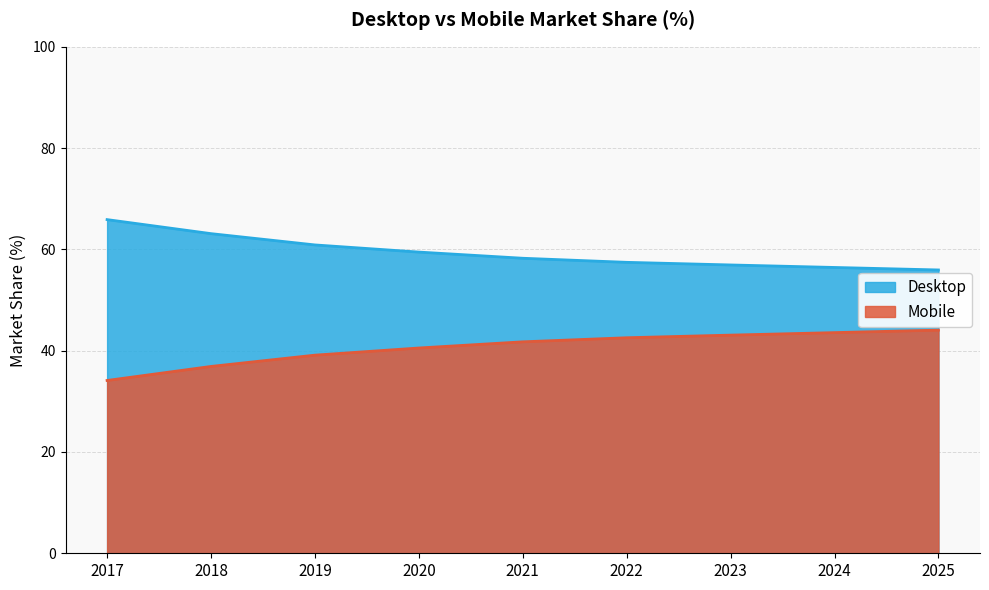

Rank the categories by Mobile value from lowest to highest.

2017, 2018, 2019, 2020, 2021, 2022, 2023, 2024, 2025